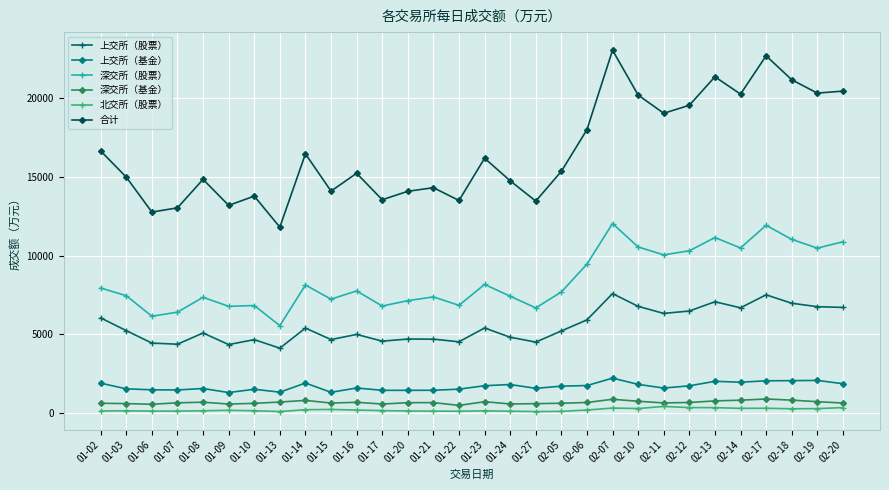

List the series in order of their peak value, lowest first.

北交所（股票）, 深交所（基金）, 上交所（基金）, 上交所（股票）, 深交所（股票）, 合计